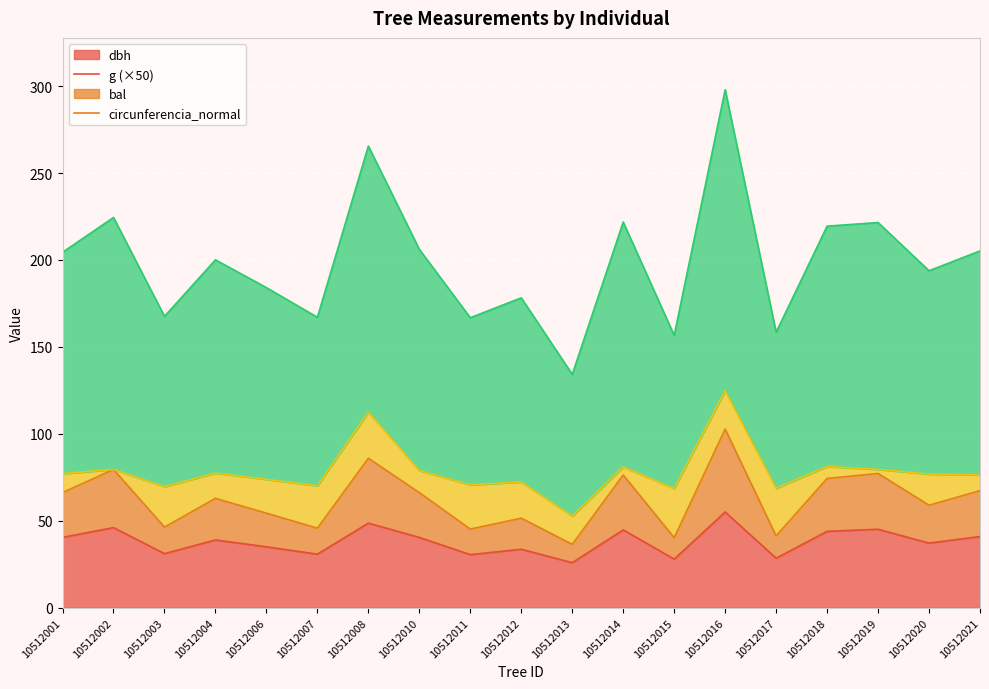

What is the lowest value of the dbh series?

25.9